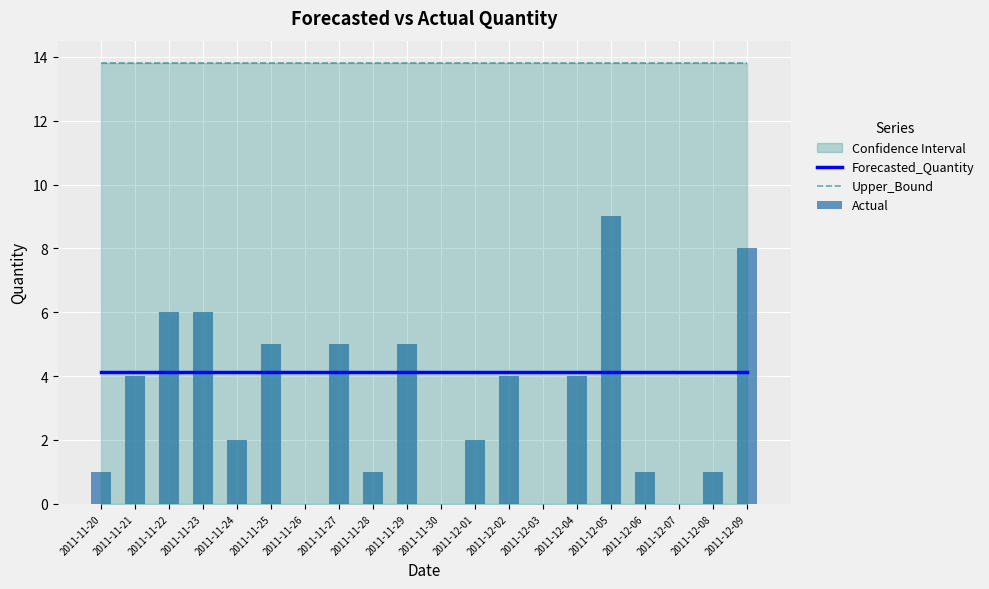

The value of Forecasted_Quantity at 2011-12-08 is 6.1. True or false?

False